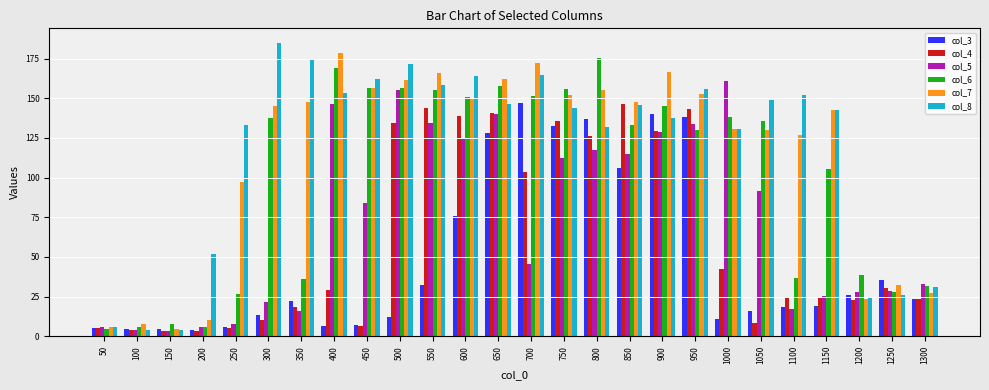

What is the difference between the maximum and second lowest values in the col_7 series?

172.7